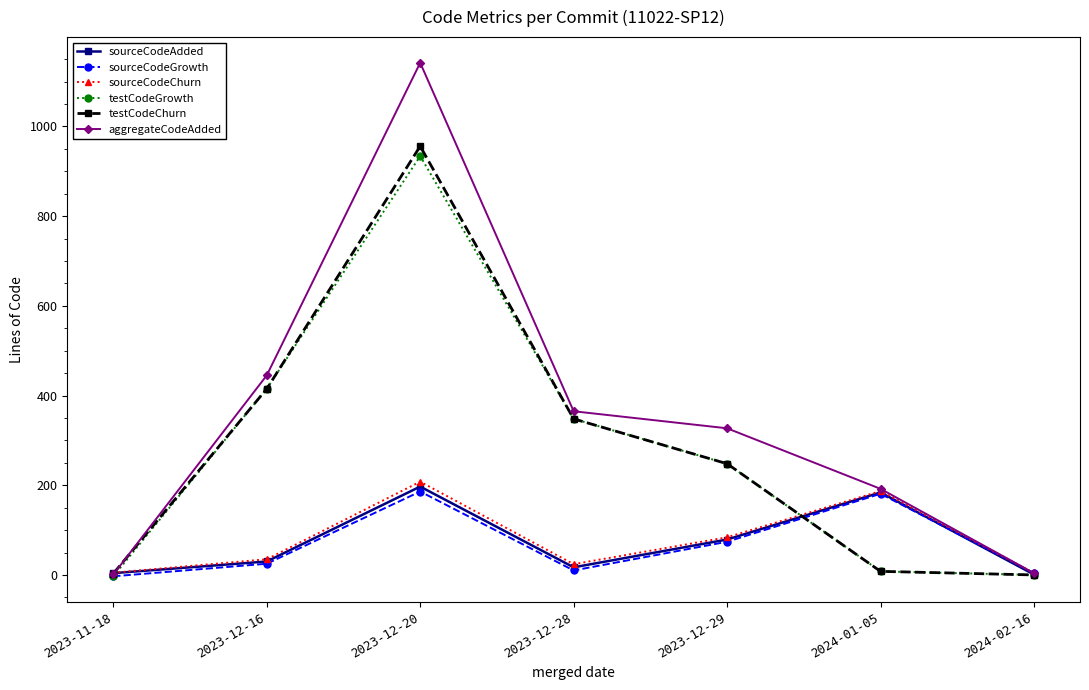

Is it true that testCodeGrowth equals -3 at 2023-11-18?

True